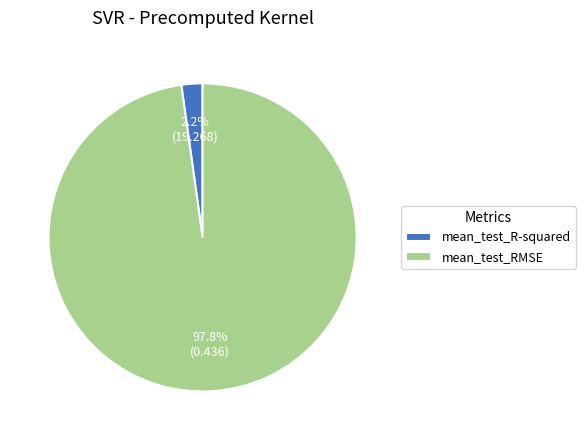

True or false: mean_test_R-squared accounts for 16% of the total.

False